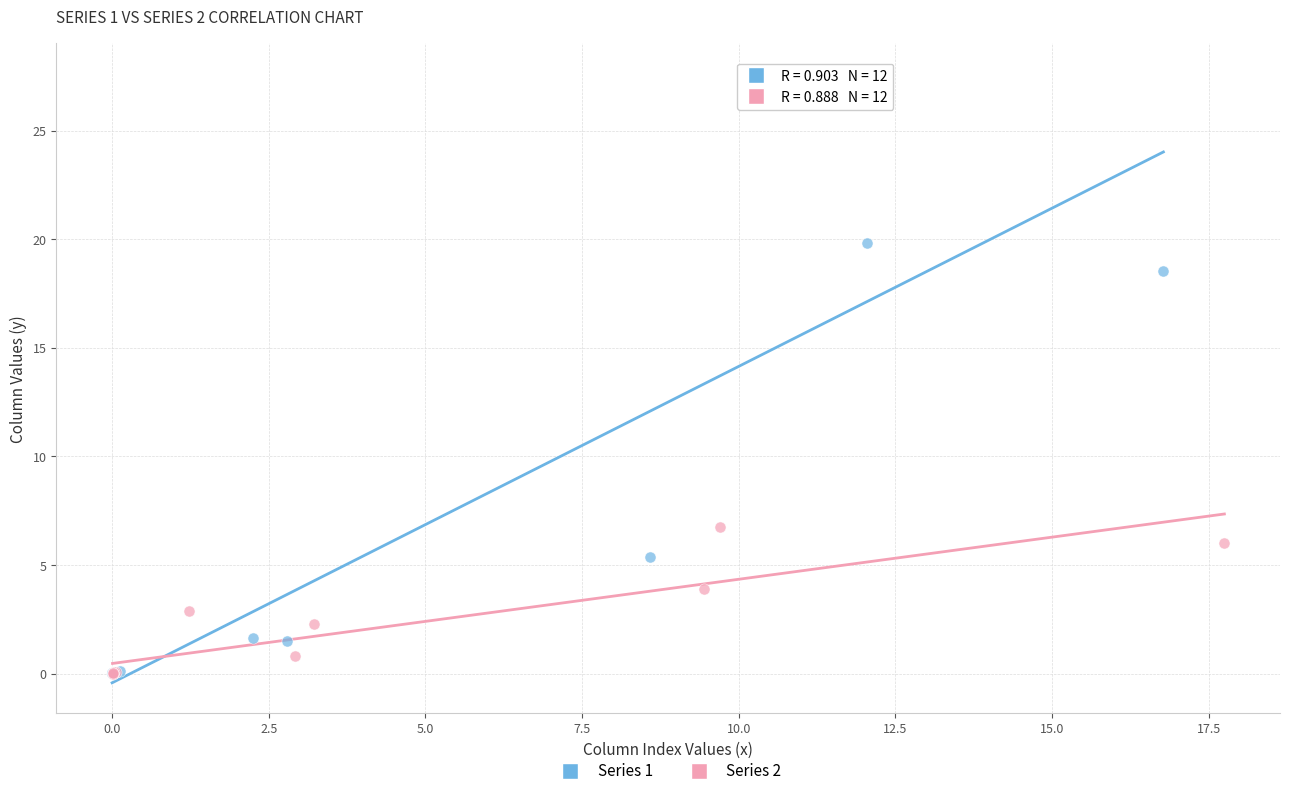

What are all the series names shown in the legend?

Series 1, Series 2